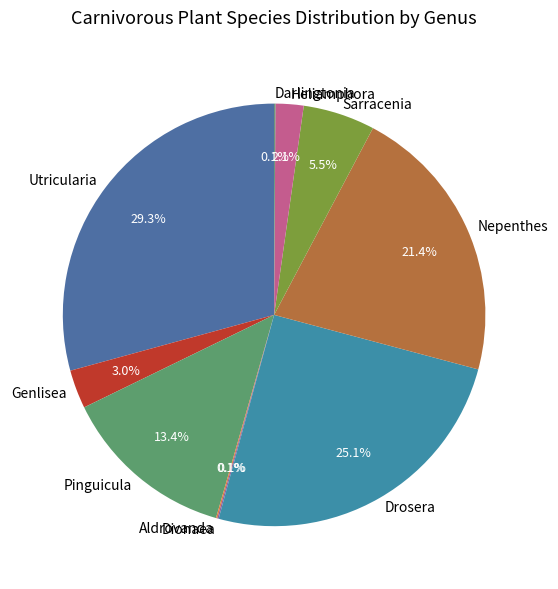

What portion of the pie excludes Utricularia?

70.7%